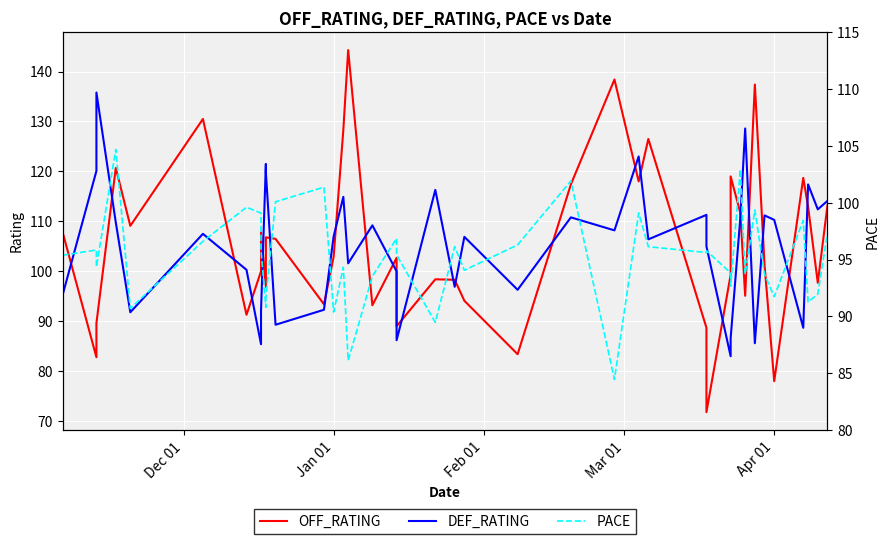

What are all the series names shown in the legend?

OFF_RATING, DEF_RATING, PACE